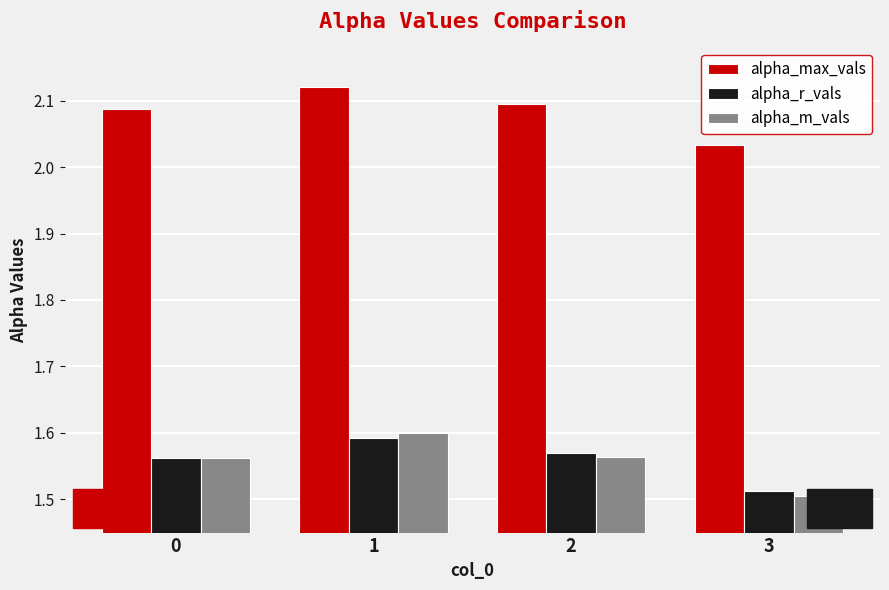

How many alpha_max_vals values are between 2 and 3?

4